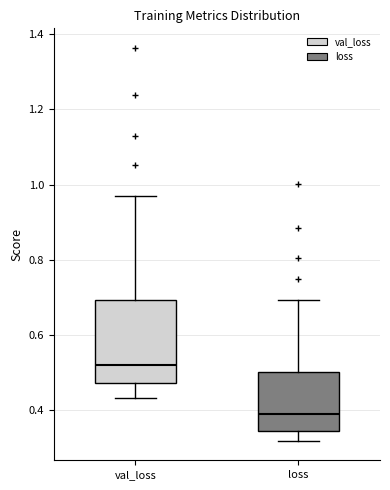

Reading left to right, transcribe this box plot: for each box, give where its median line is, the range the box spans, and where its two whiskers end, as read against the y-axis. The values are not printed on the chart, so give them approximately, as read against the axis.

val_loss: median 0.52, box 0.48 to 0.70, whiskers 0.44 to 0.96
loss: median 0.40, box 0.34 to 0.50, whiskers 0.32 to 0.70